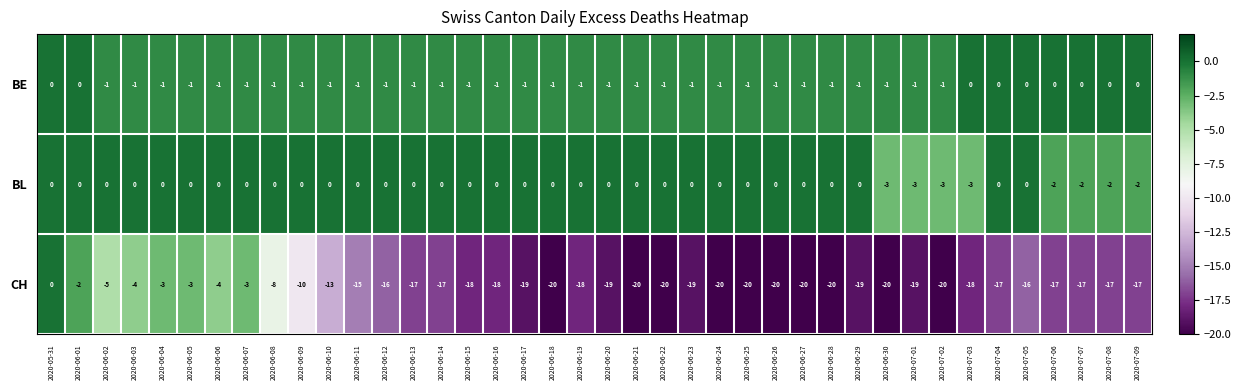

At which category is the sum across all series the highest?

2020-05-31